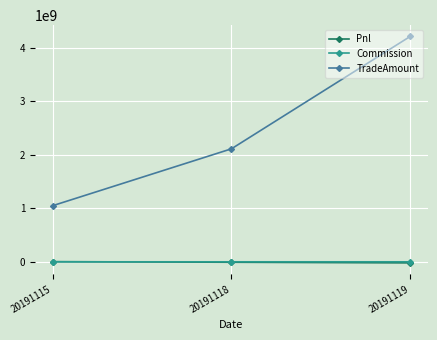

What is the difference between the Pnl values at 20191115 and 20191119?

22611133.5